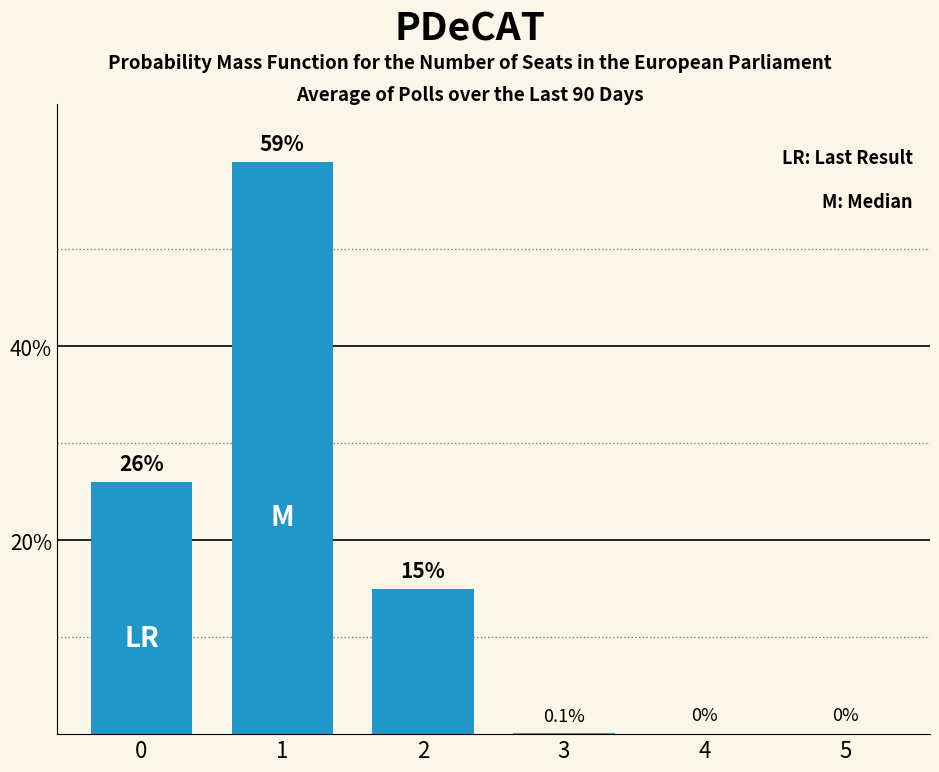

What value does the data have at 3?

0.1